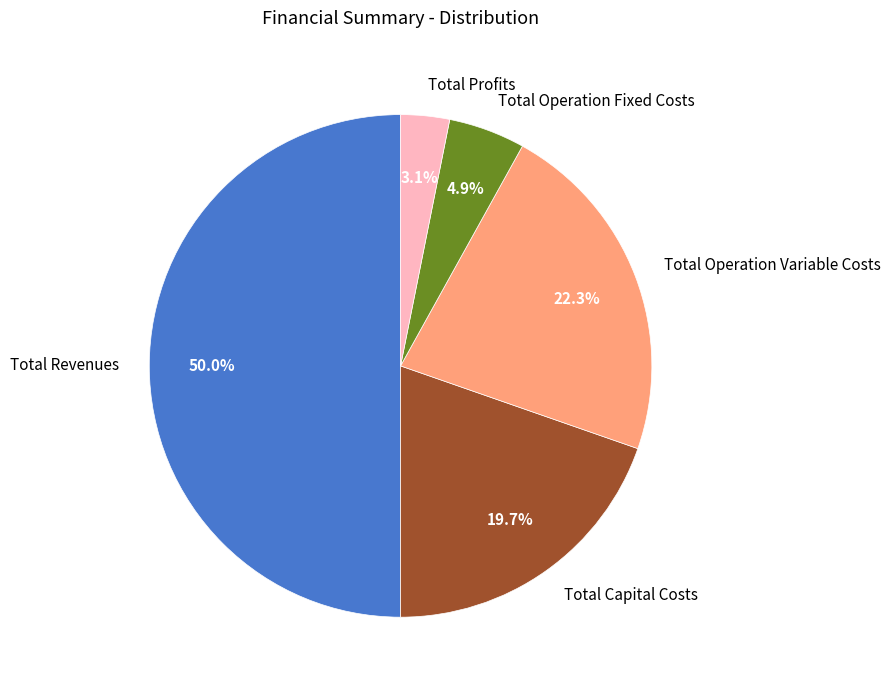

To the nearest percent, what is the average slice percentage?

20%